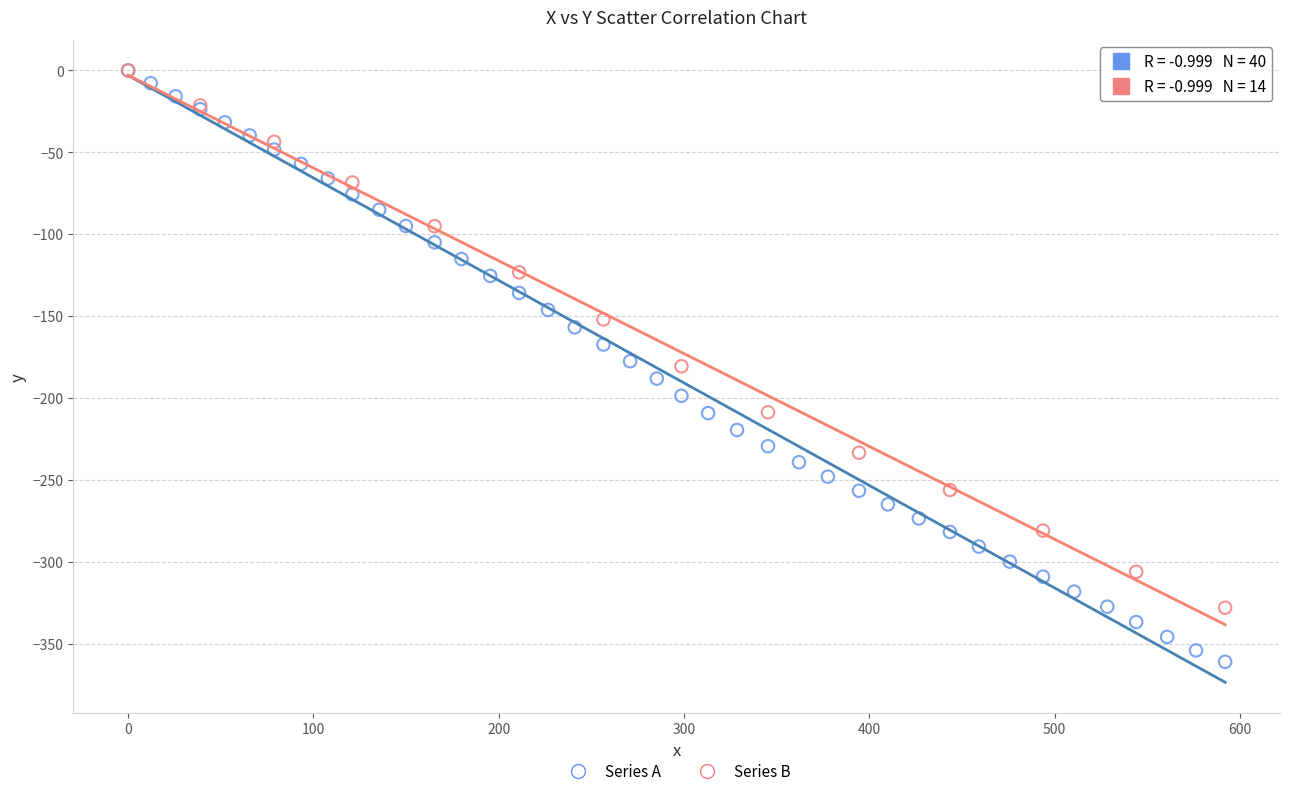

Which series has the widest spread of Y values?

Series A